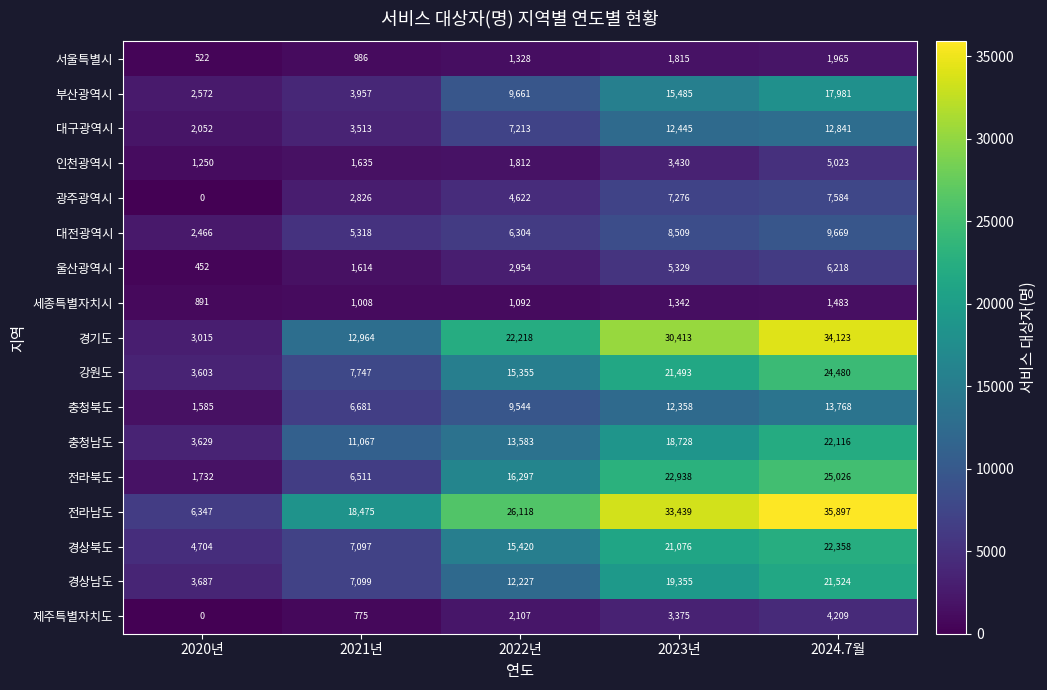

At which label is 전라남도 closest to 21122?

2021년